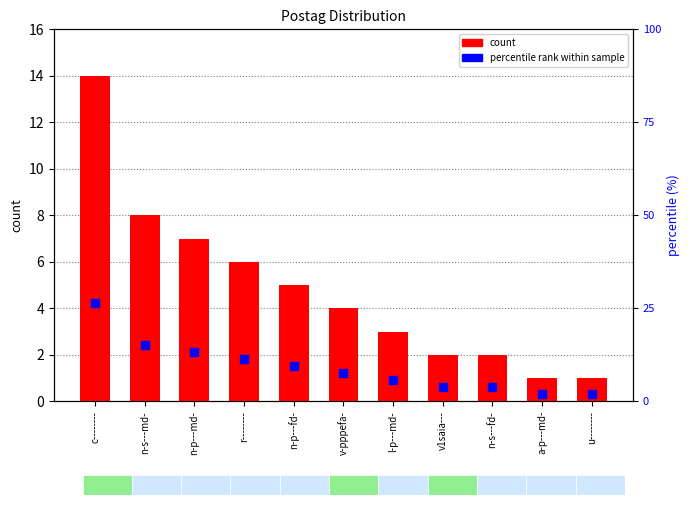

What are all the series names shown in the legend?

count, percentile rank within sample